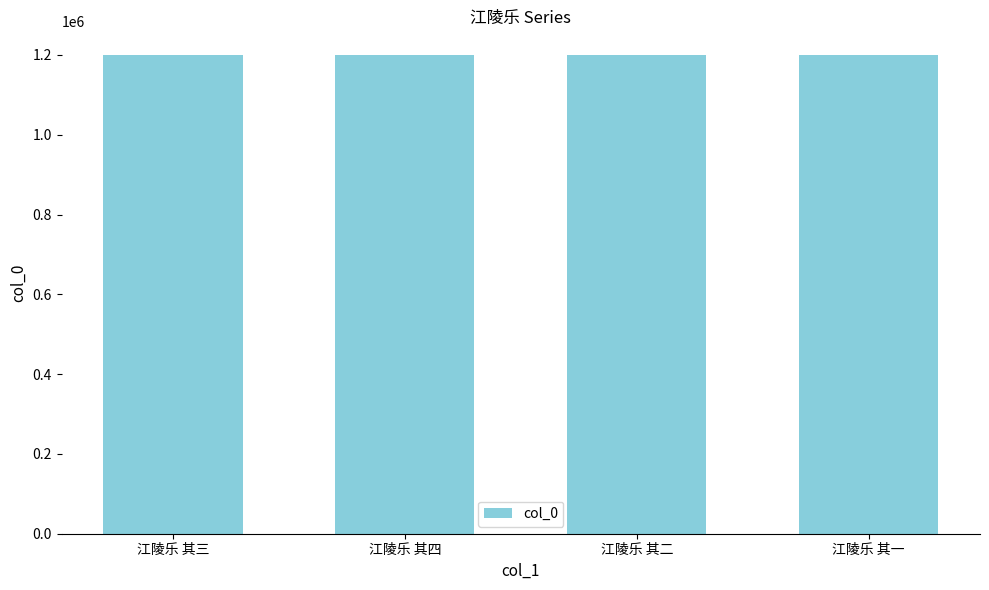

The chart shows a value of 365321 at 江陵乐 其一. True or false?

False